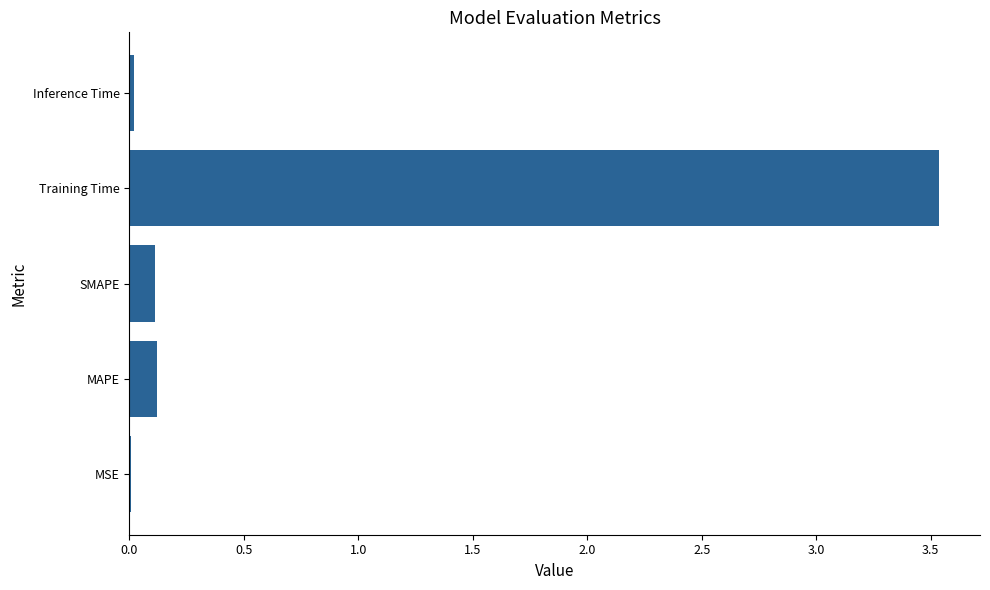

The value at Inference Time is 0.0. True or false?

True